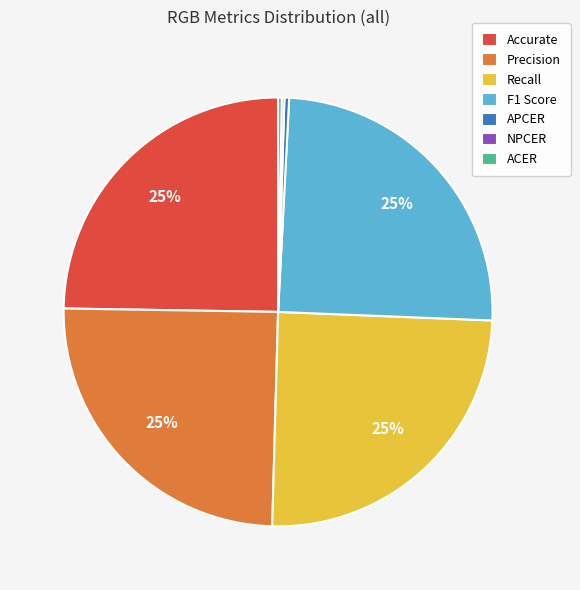

To the nearest percent, what is the average slice percentage?

14%